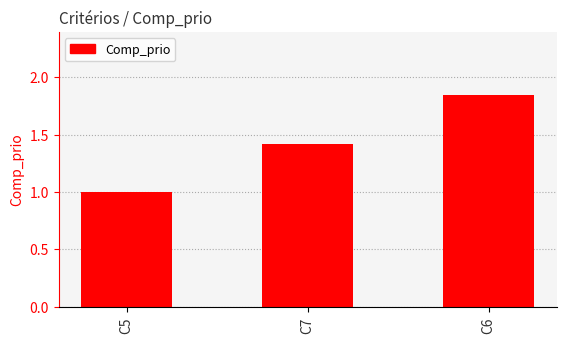

What is the difference between the second highest and minimum values?

0.4